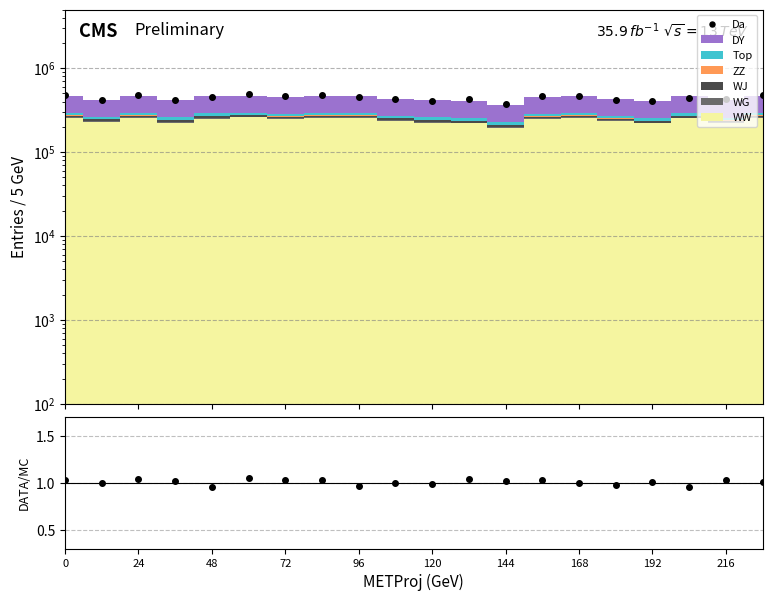

Which series has the largest total across all categories?

Da